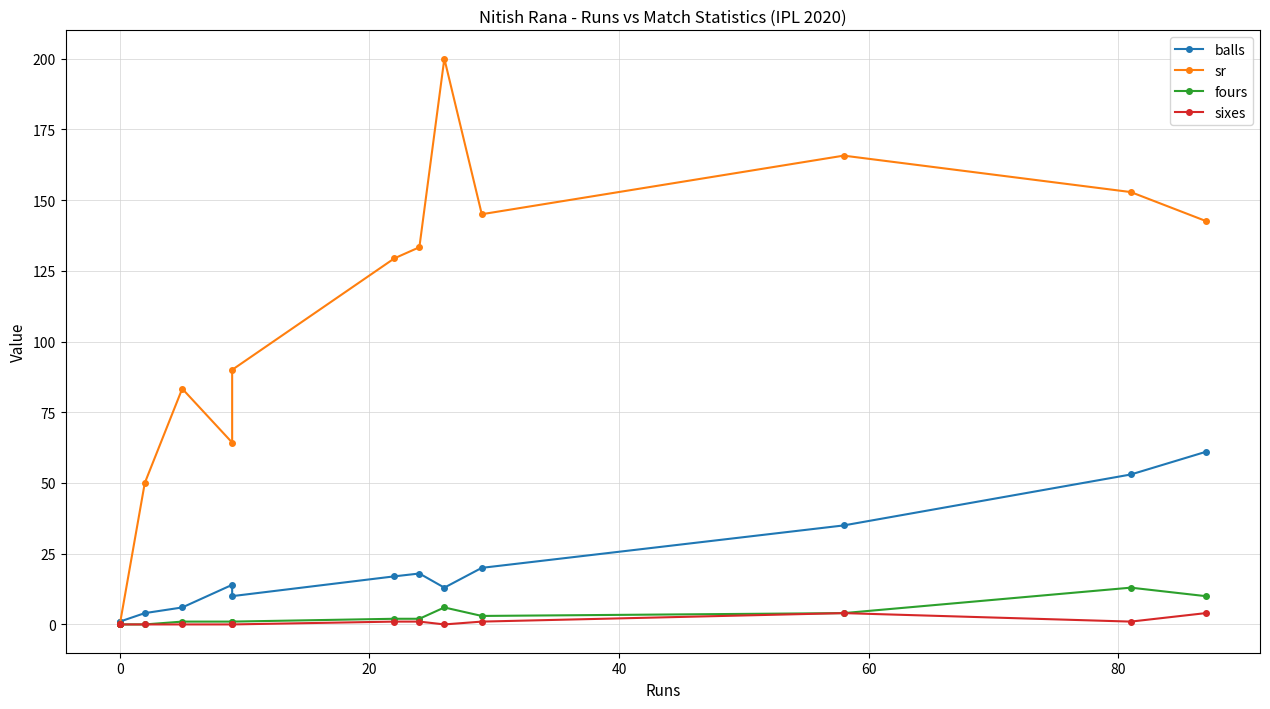

True or false: balls and fours intersect in this chart.

False